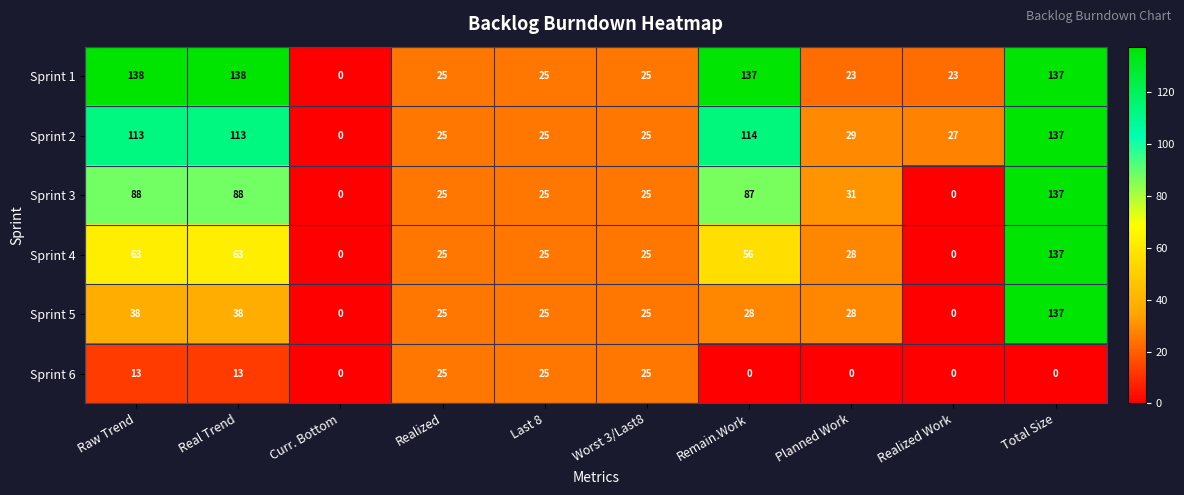

True or false: Sprint 4 has a value of 41 at Last 8.

False